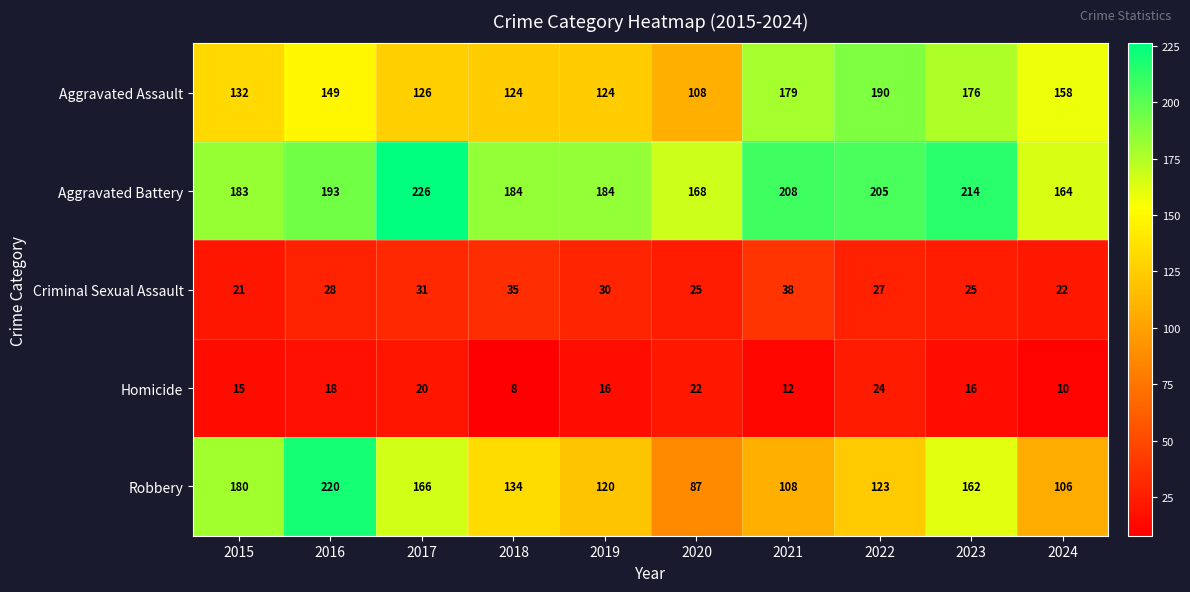

What is the difference between the second highest and second lowest values in the Homicide series?

12